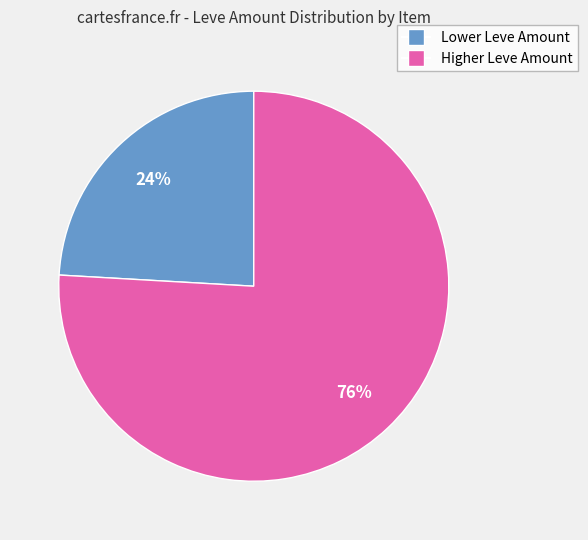

To the nearest percent, what is the average slice percentage?

50%